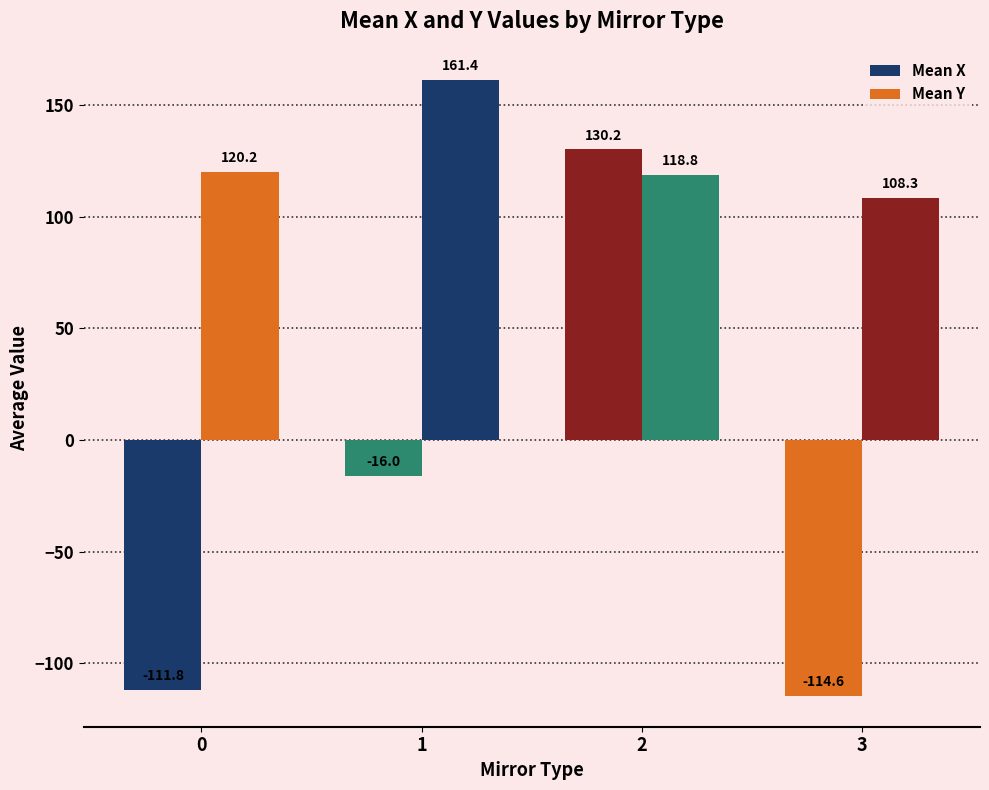

At which category does the chart reach its peak across all series?

1